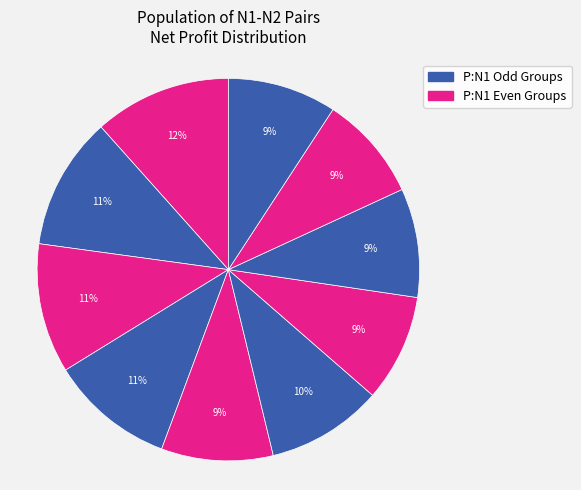

How many slices are in this pie chart?

10